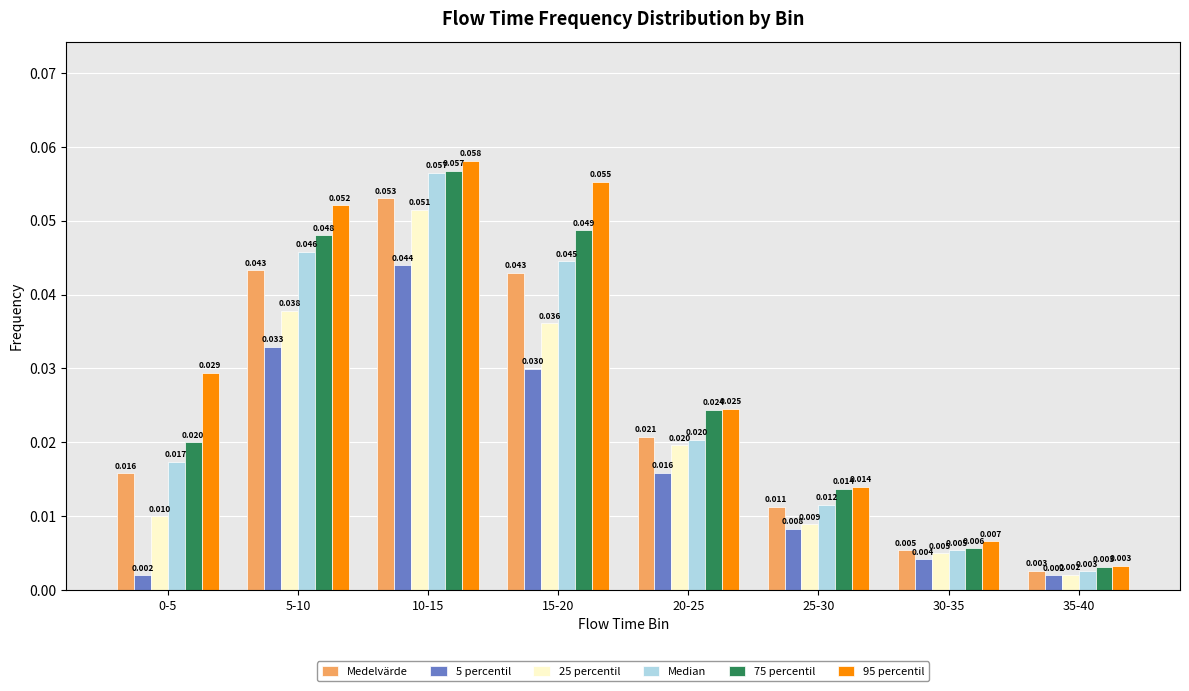

Between 10-15 and 25-30, which series saw the biggest shift?

Median